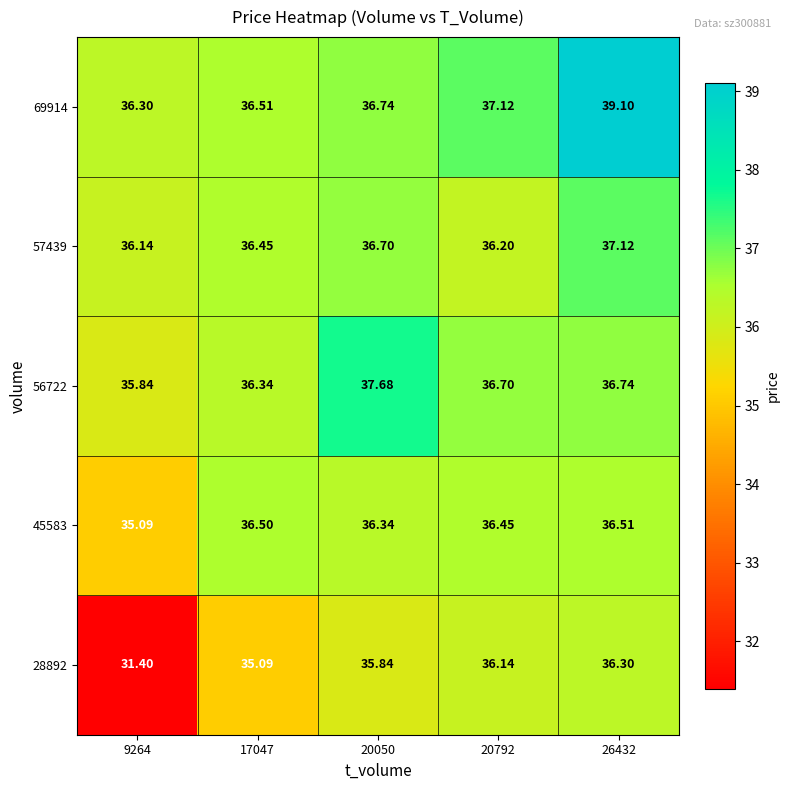

List the series in order of their peak value, lowest first.

28892, 45583, 57439, 56722, 69914